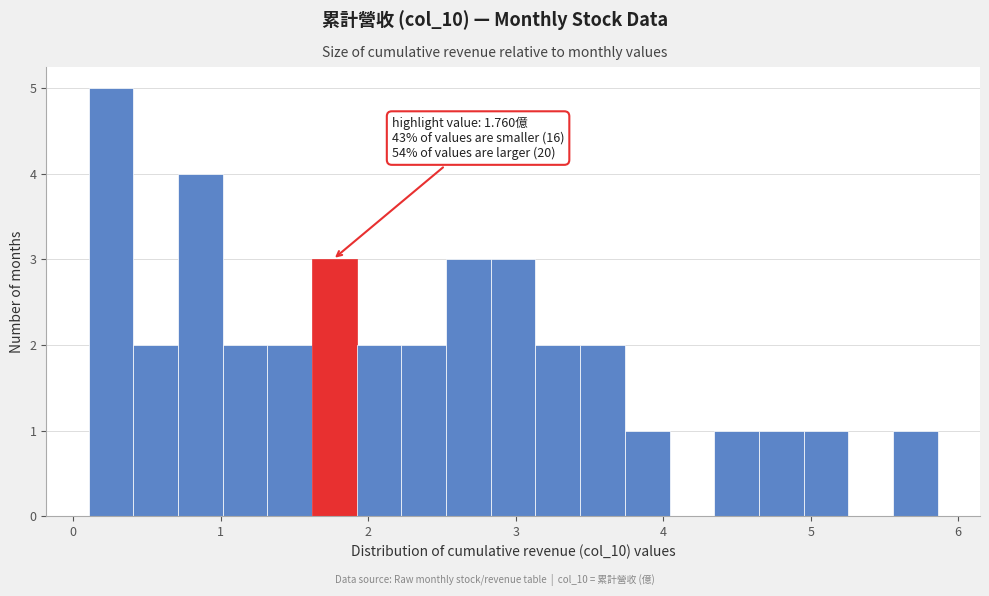

Read against the x-axis, roughly where is the centre of the tallest bar?

0.3